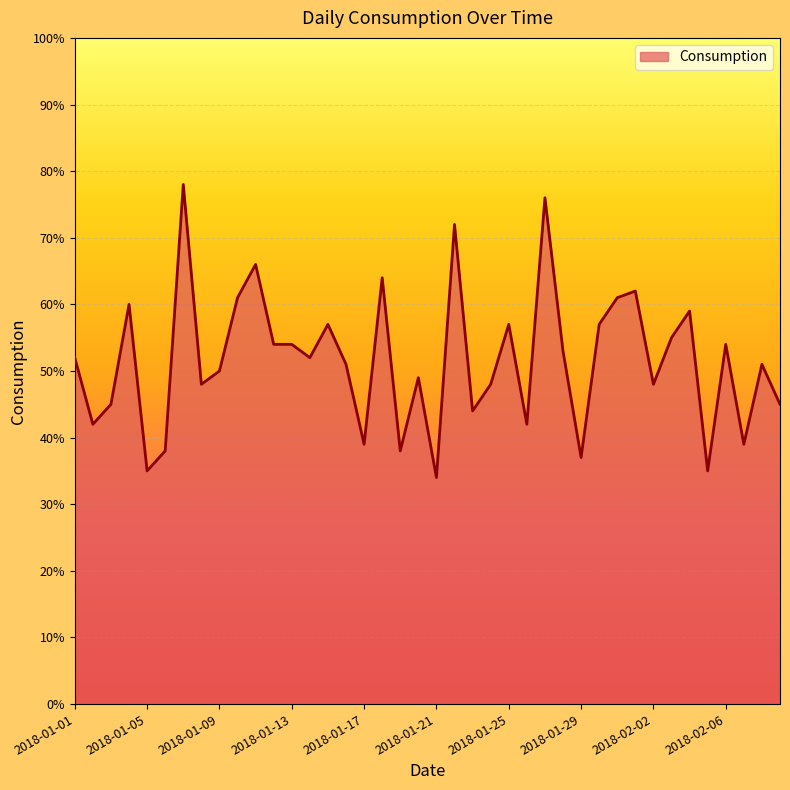

What is the minimum value shown in the chart?

34